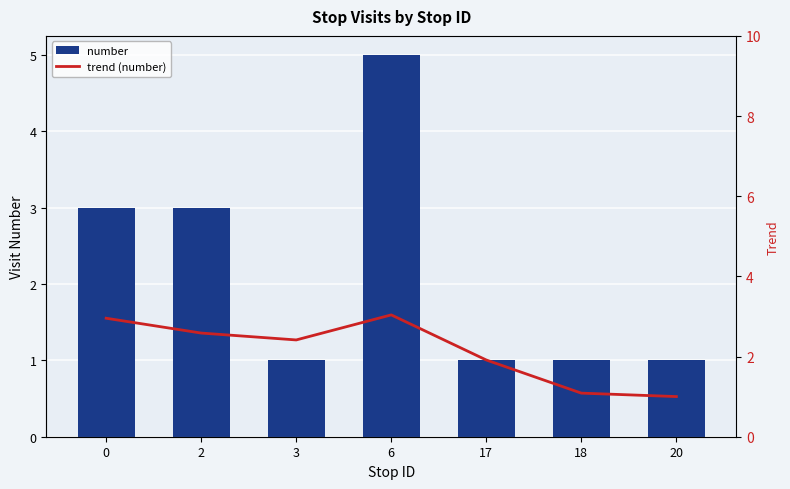

At how many categories does at least one series exceed 3?

1